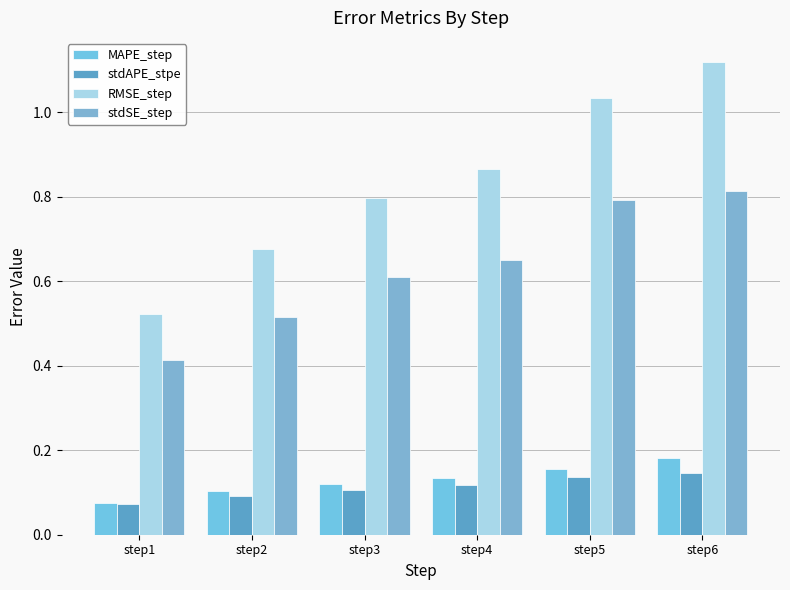

How many groups of bars are there?

6